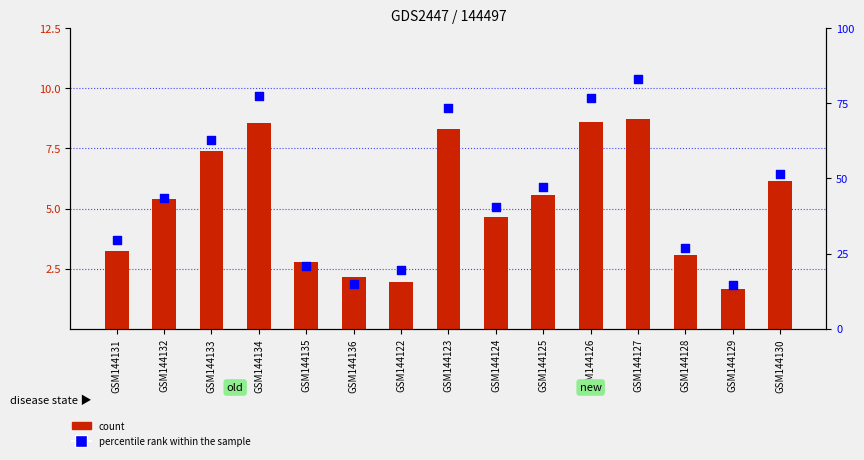

What is the total value across all series at GSM144128?

30.0